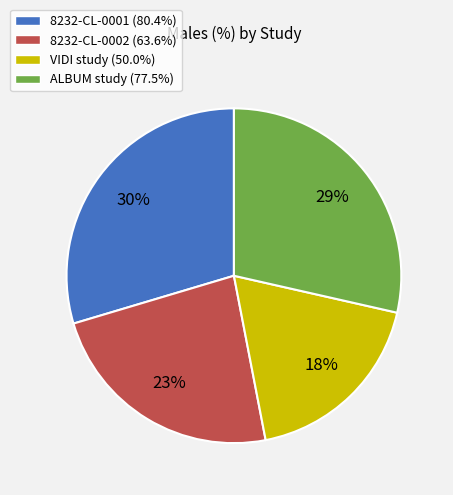

The VIDI study slice represents 11% of the pie. True or false?

False